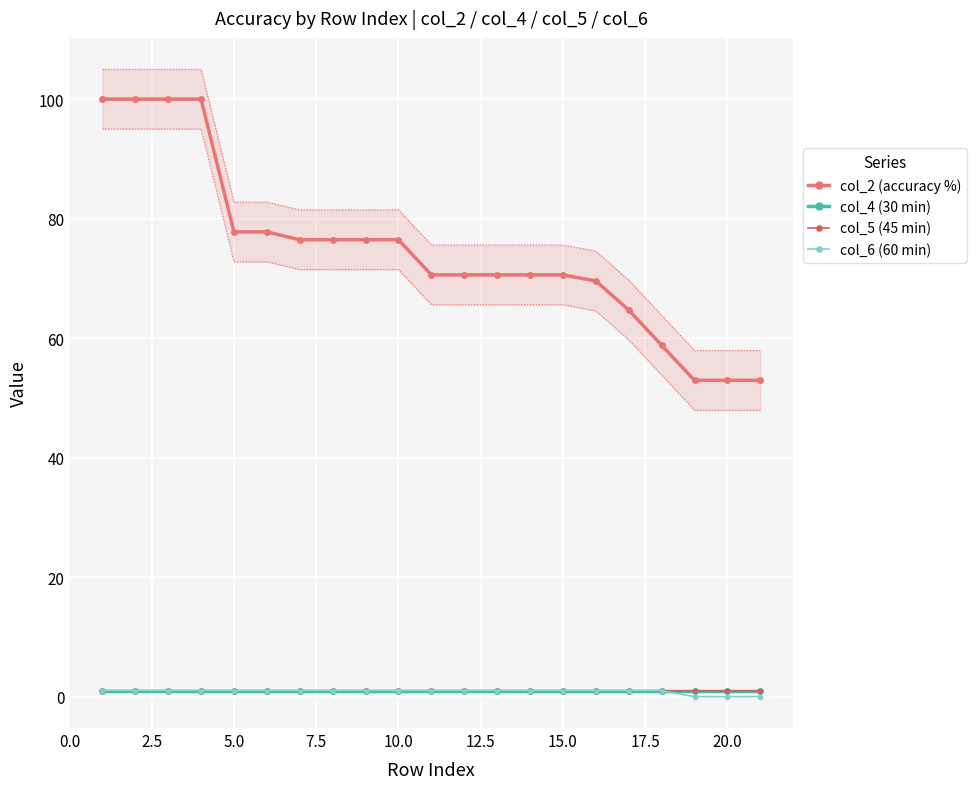

Is this an area chart (filled region under the line)?

No